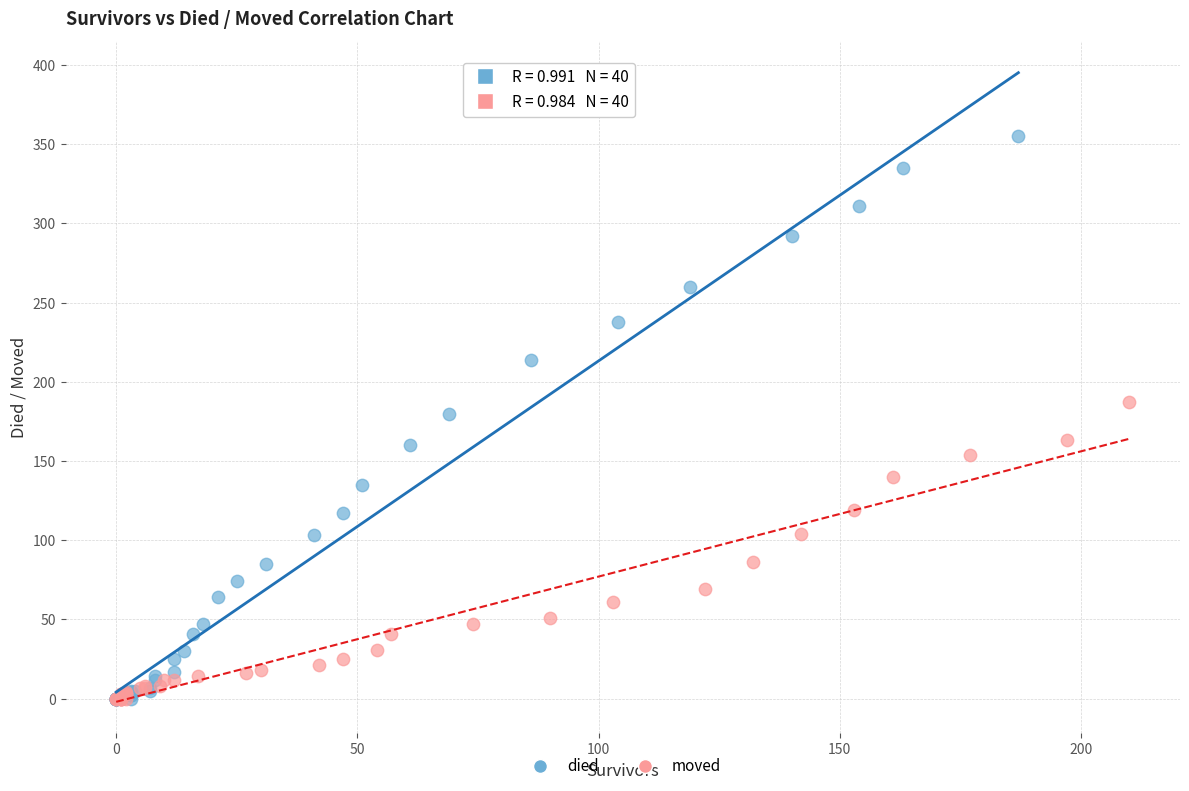

Which series reaches the maximum Y coordinate?

died